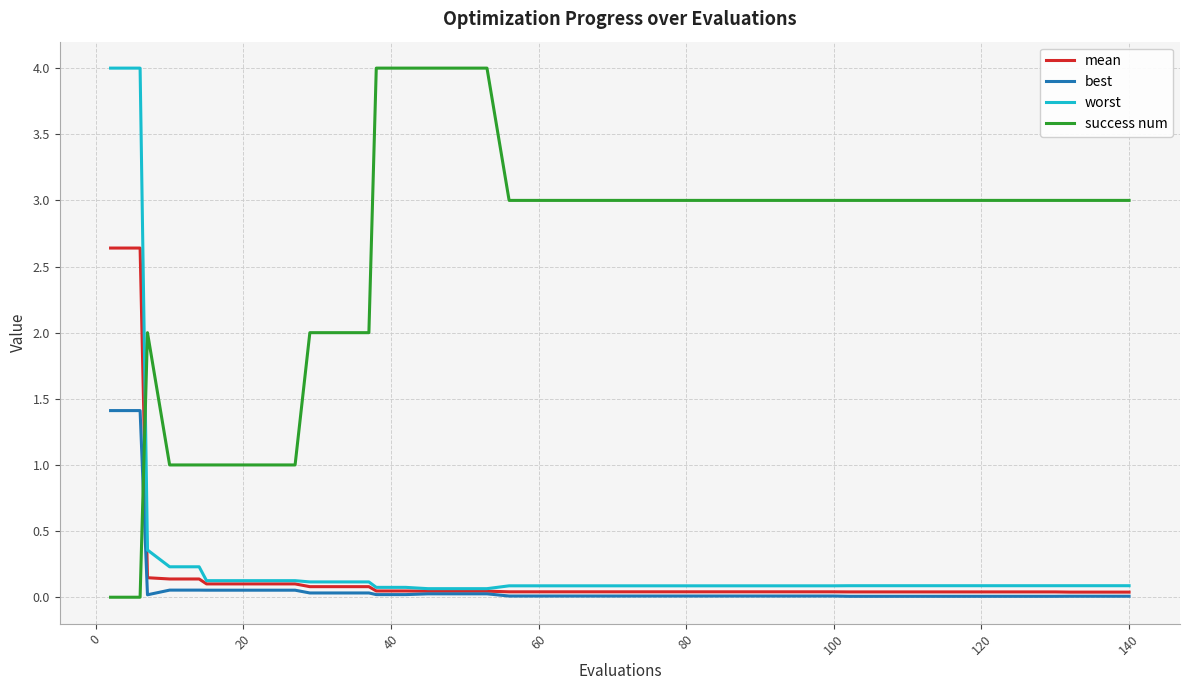

Which series has the largest total across all categories?

success num